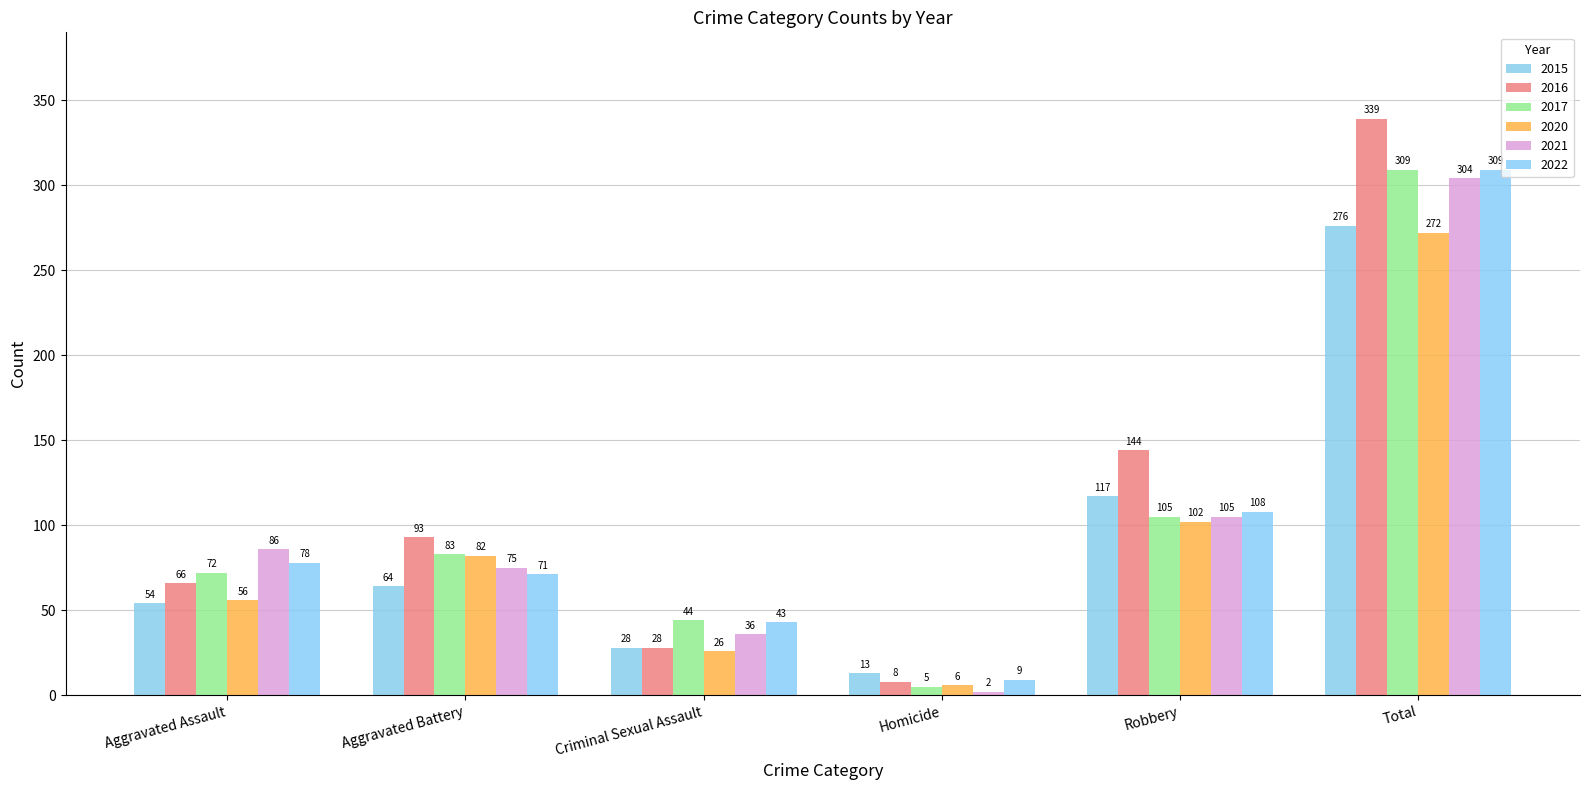

What is the label of the 1st bar from the right?

Total